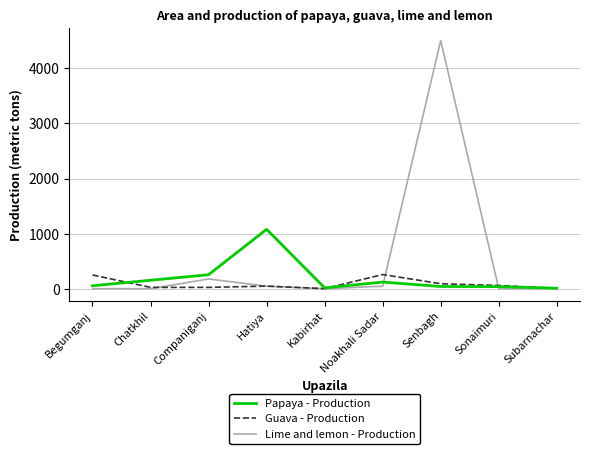

Is it true that Lime and lemon - Production equals 7999 at Senbagh?

False